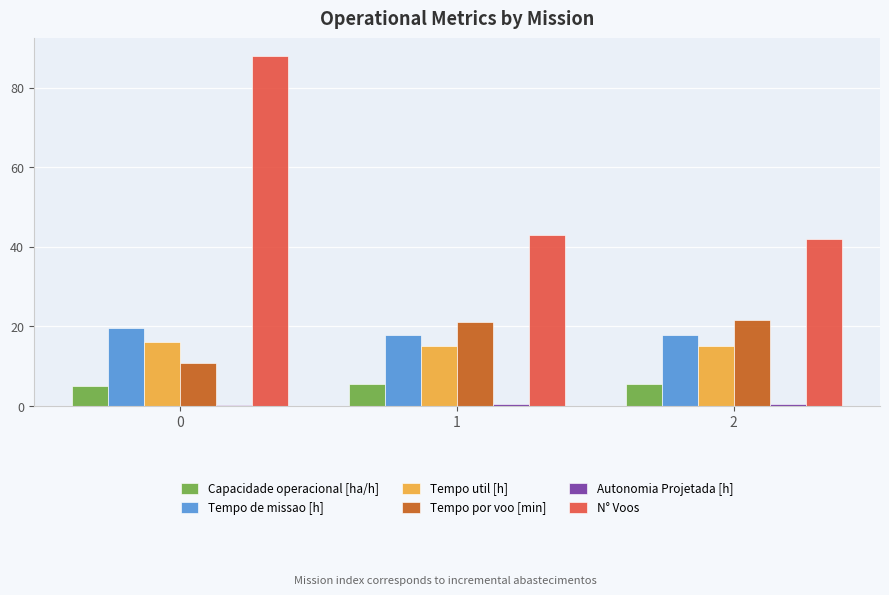

The value of Tempo de missao [h] at 1 is 25.3. True or false?

False